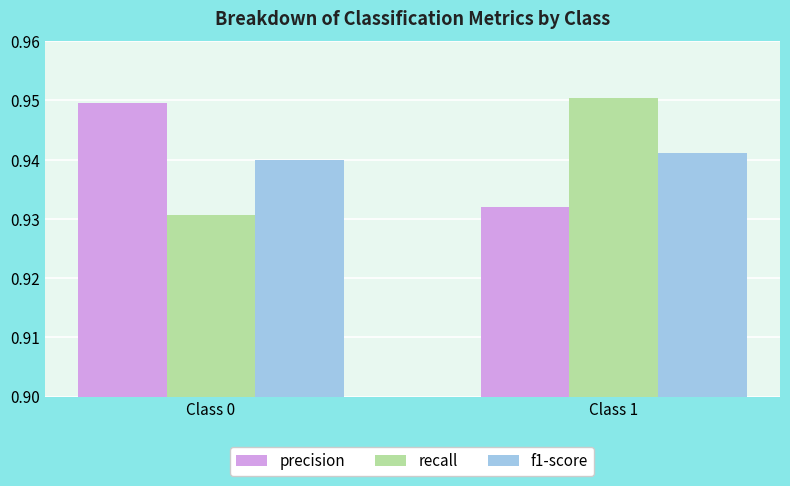

What is the sum of the precision values at Class 0 and Class 1?

1.9